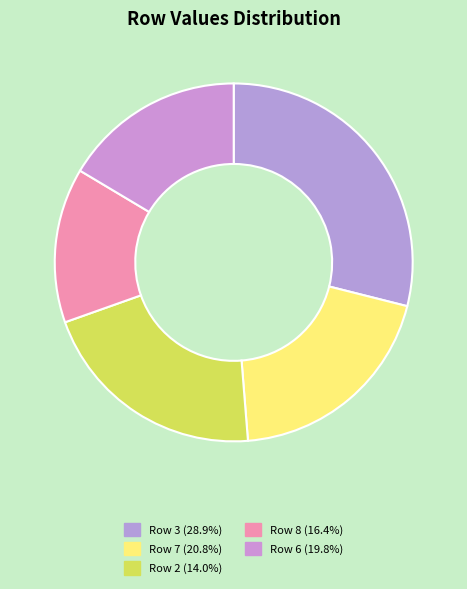

Count the number of slices in the pie.

5